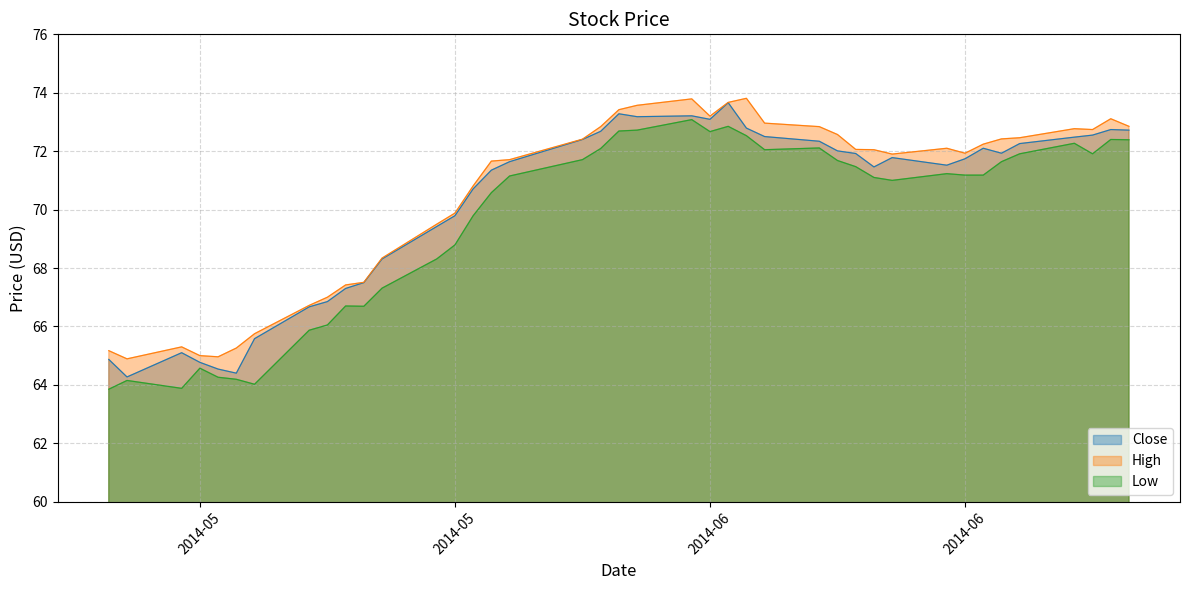

How many interior local valleys does the Close series have?

7